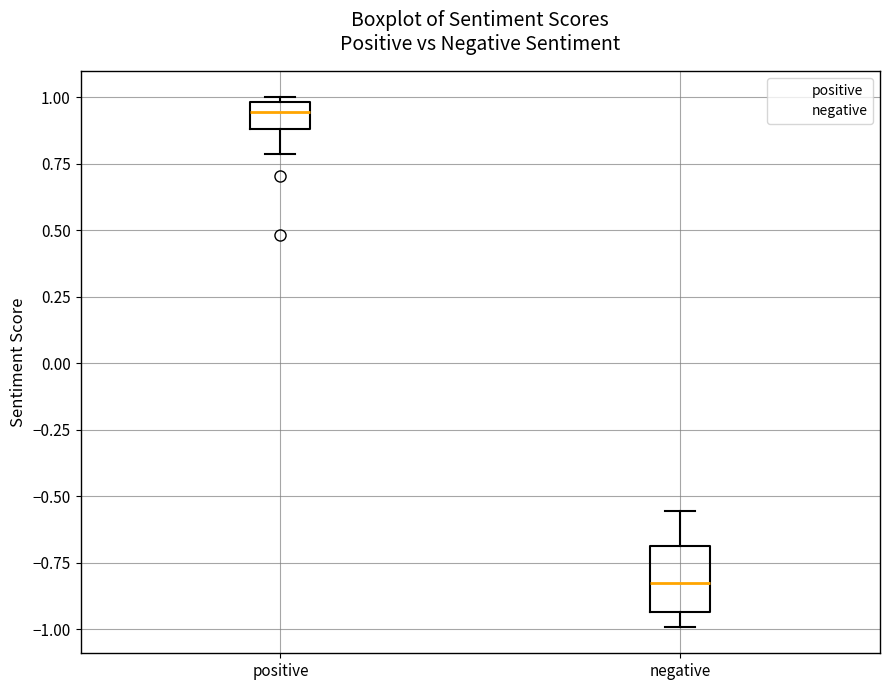

Comparing the boxes themselves (not the whiskers), which one is the tallest?

negative